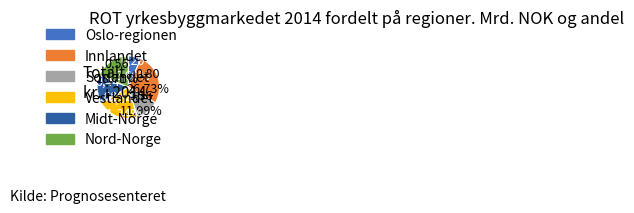

How many segments does this pie chart have?

6